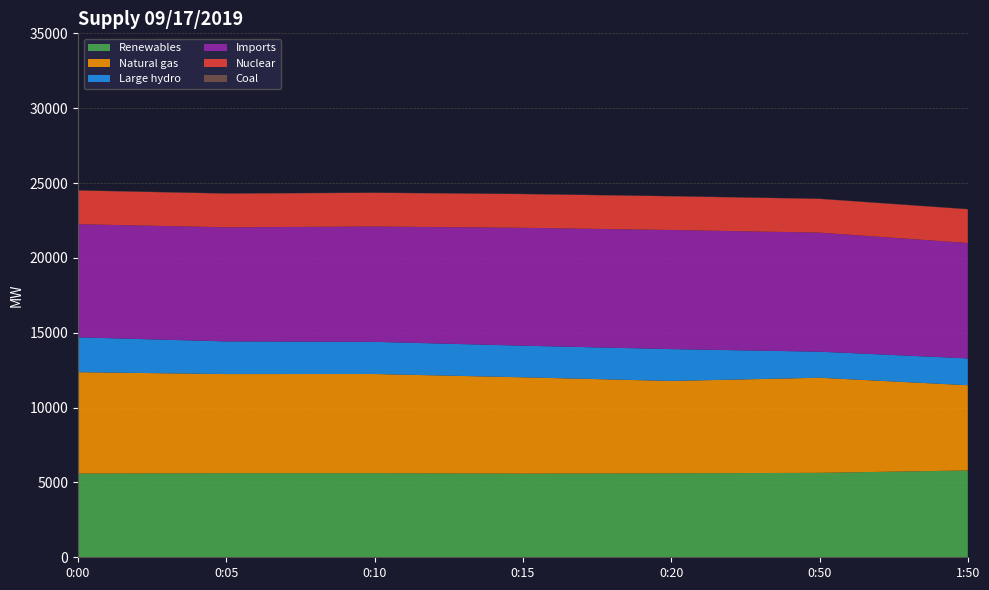

Reading right to left, list all the values displayed in this chart.

Renewables: 1:50=5801	0:50=5641	0:20=5610	0:15=5588	0:10=5618	0:05=5618	0:00=5592
Natural gas: 1:50=5693	0:50=6352	0:20=6169	0:15=6434	0:10=6625	0:05=6621	0:00=6774
Large hydro: 1:50=1791	0:50=1742	0:20=2127	0:15=2113	0:10=2148	0:05=2181	0:00=2326
Imports: 1:50=7709	0:50=7953	0:20=7957	0:15=7874	0:10=7704	0:05=7622	0:00=7559
Nuclear: 1:50=2254	0:50=2253	0:20=2251	0:15=2251	0:10=2250	0:05=2251	0:00=2250
Coal: 1:50=15	0:50=14	0:20=16	0:15=17	0:10=16	0:05=18	0:00=17